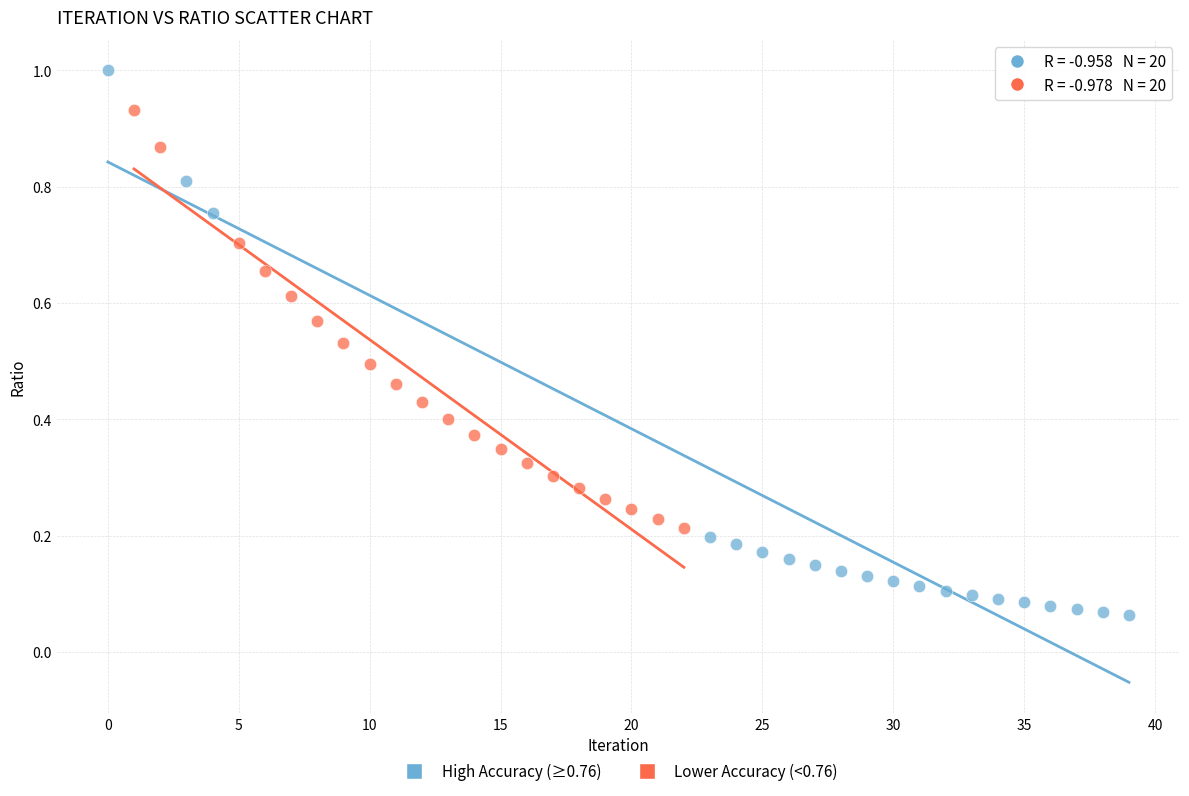

Which series contains the lowest Y value?

High Accuracy (≥0.76)